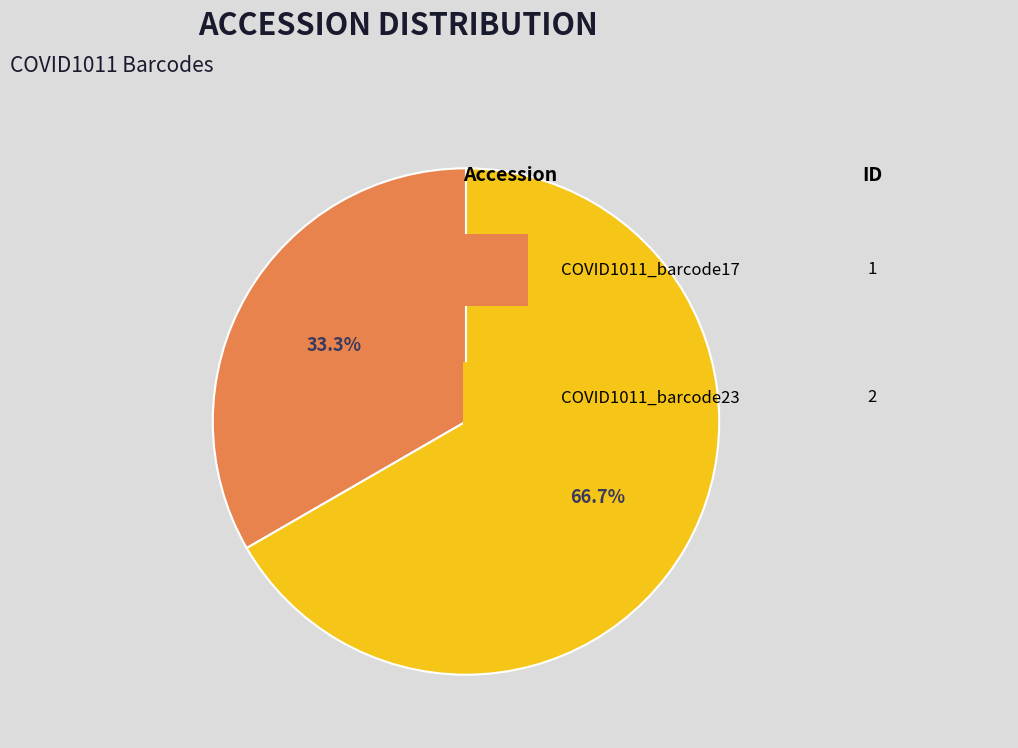

Is there a majority slice in this chart?

Yes